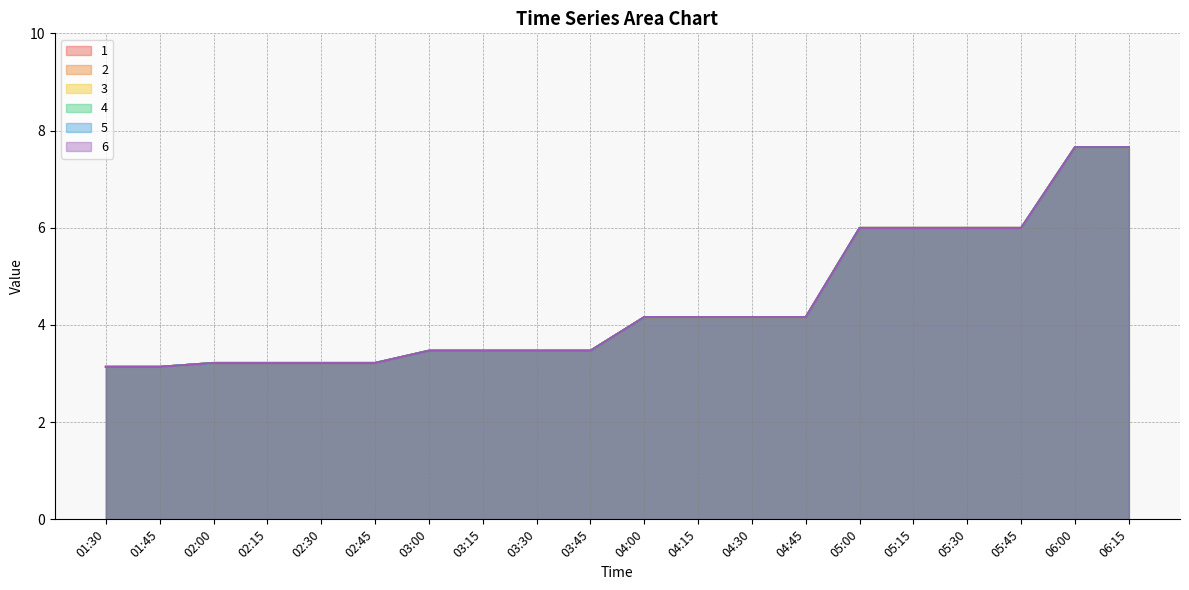

What is the total value across all series at 02:45?

19.3